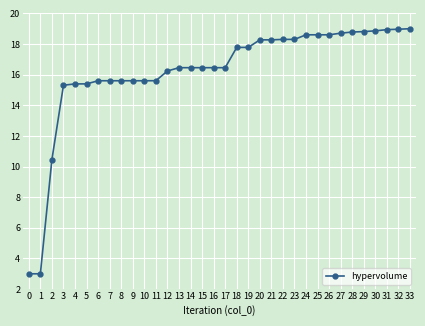

Approximately how many times larger is the value at 6 compared to 31?

0.8